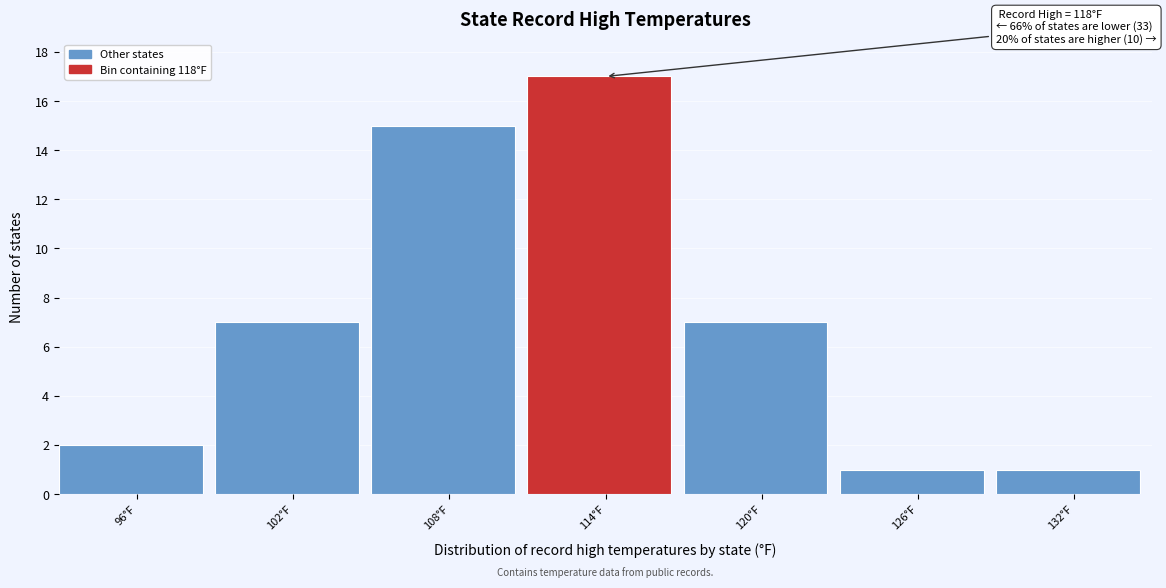

Reading right to left, list all the values displayed in this chart.

132°F=1	126°F=1	120°F=7	114°F=17	108°F=15	102°F=7	96°F=2